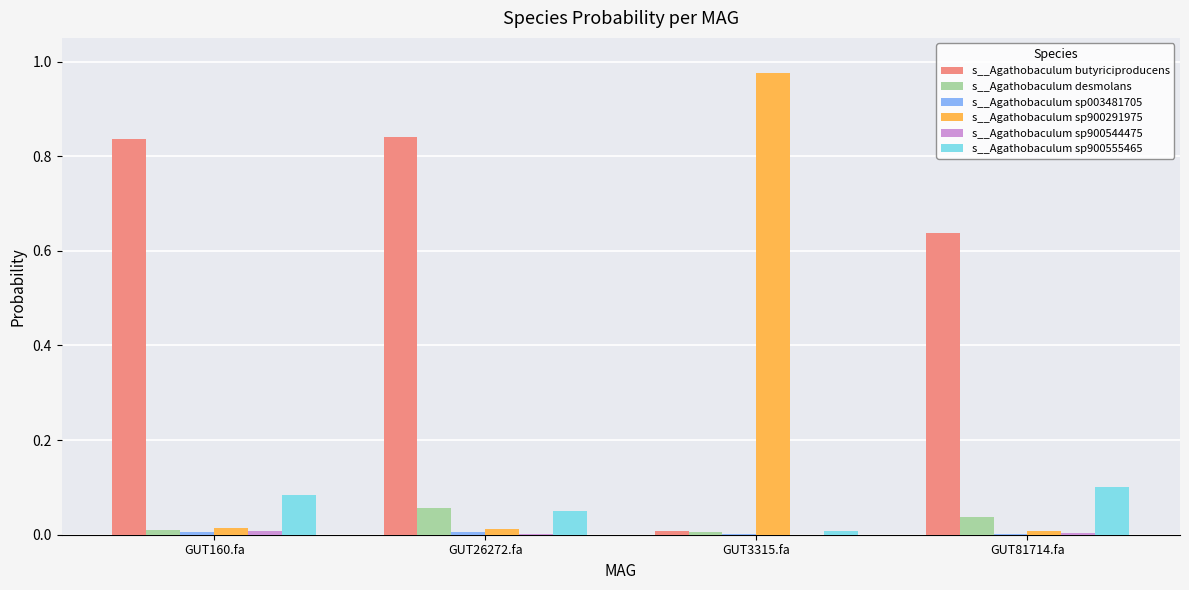

Is it true that s__Agathobaculum desmolans equals 0.0 at GUT3315.fa?

True